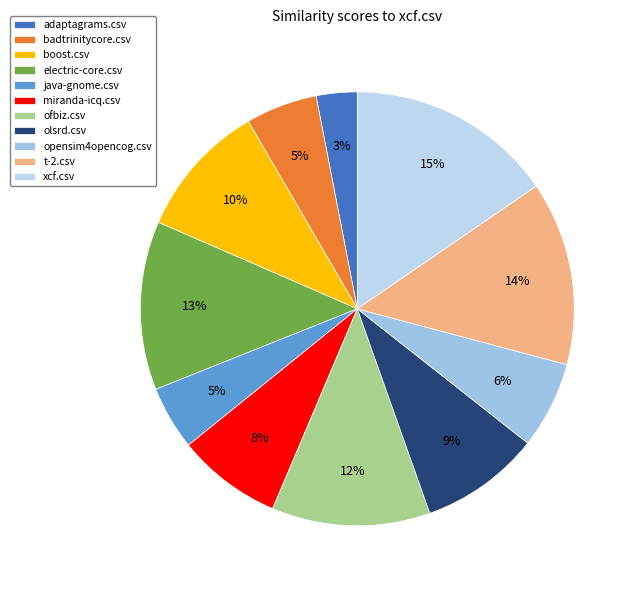

To the nearest percent, what is the average slice percentage?

9%